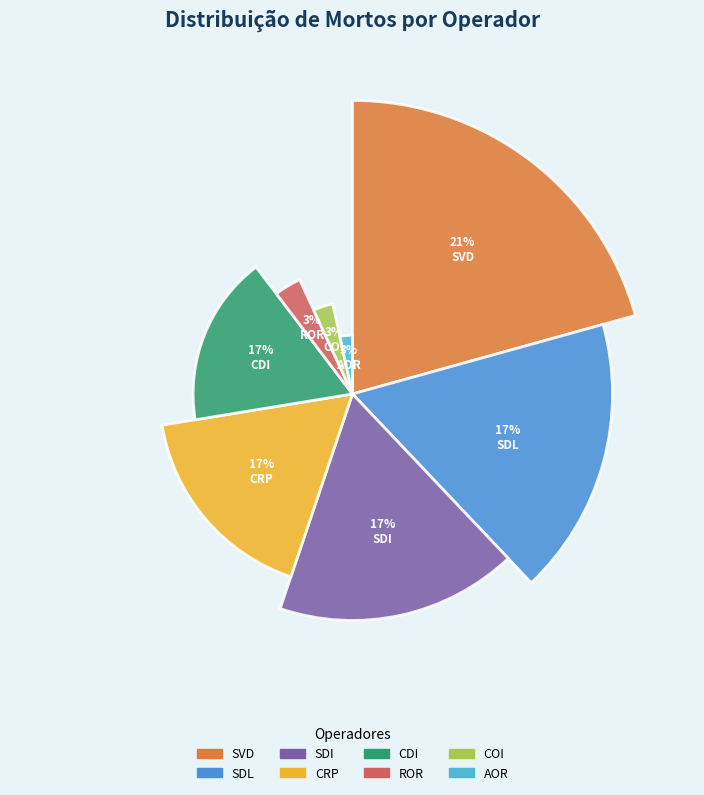

What is the largest slice in the pie chart?

SVD